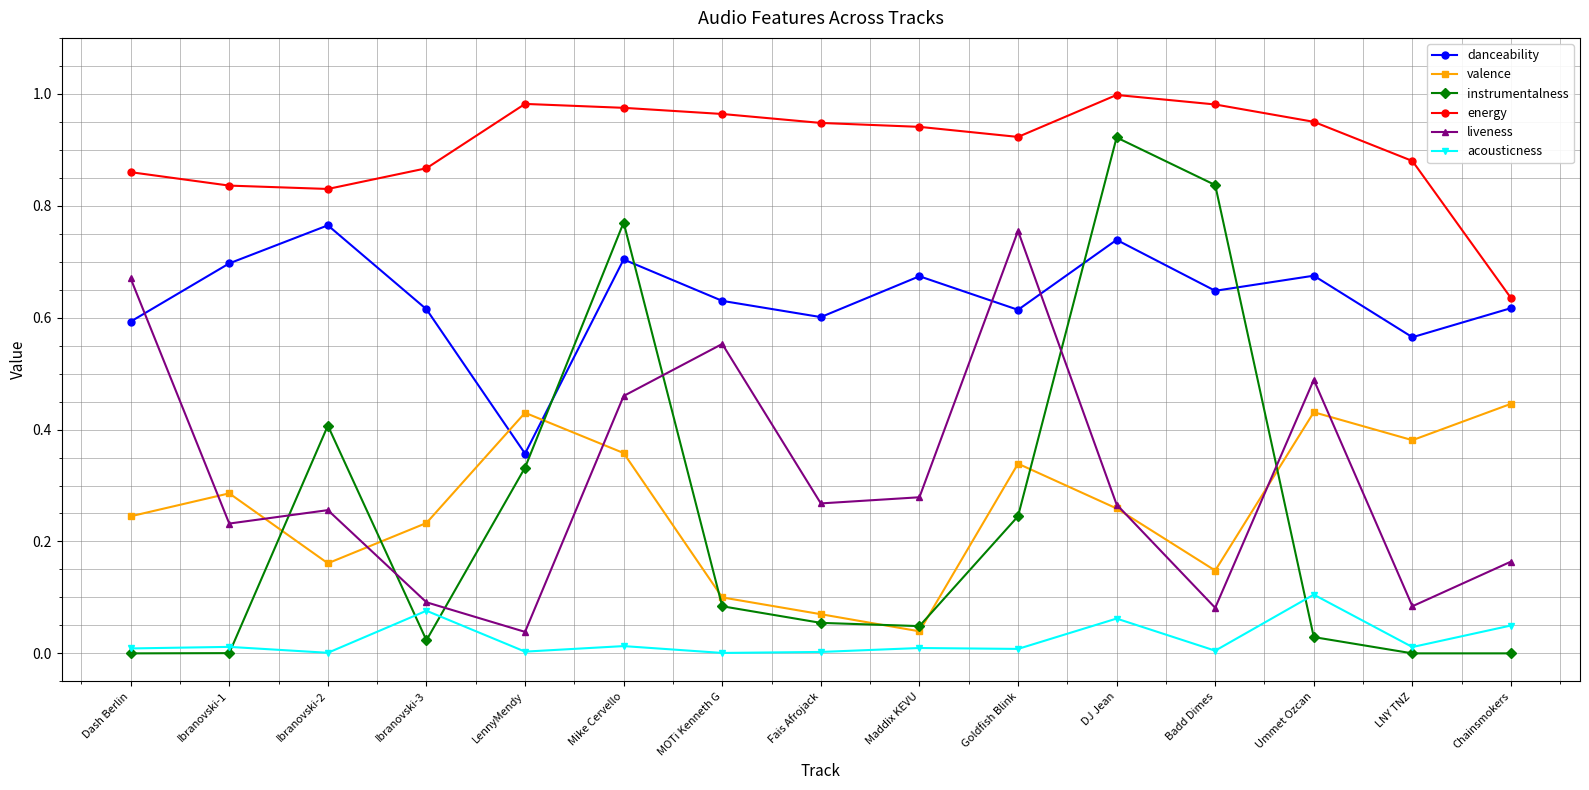

True or false: energy and danceability intersect in this chart.

False